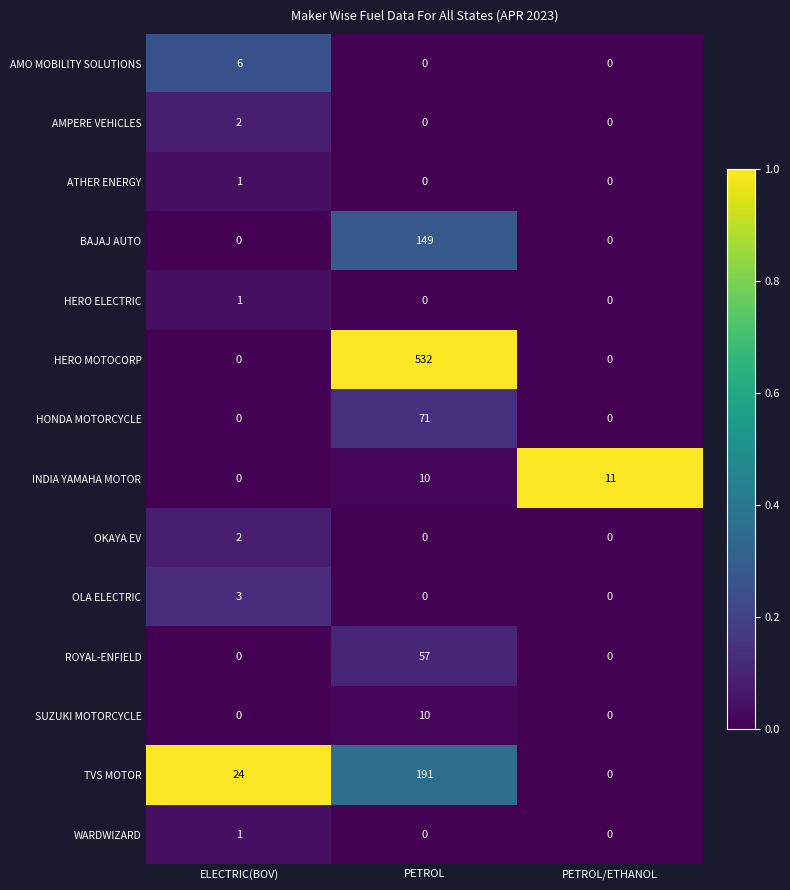

True or false: ATHER ENERGY has a value of 0 at PETROL/ETHANOL.

True